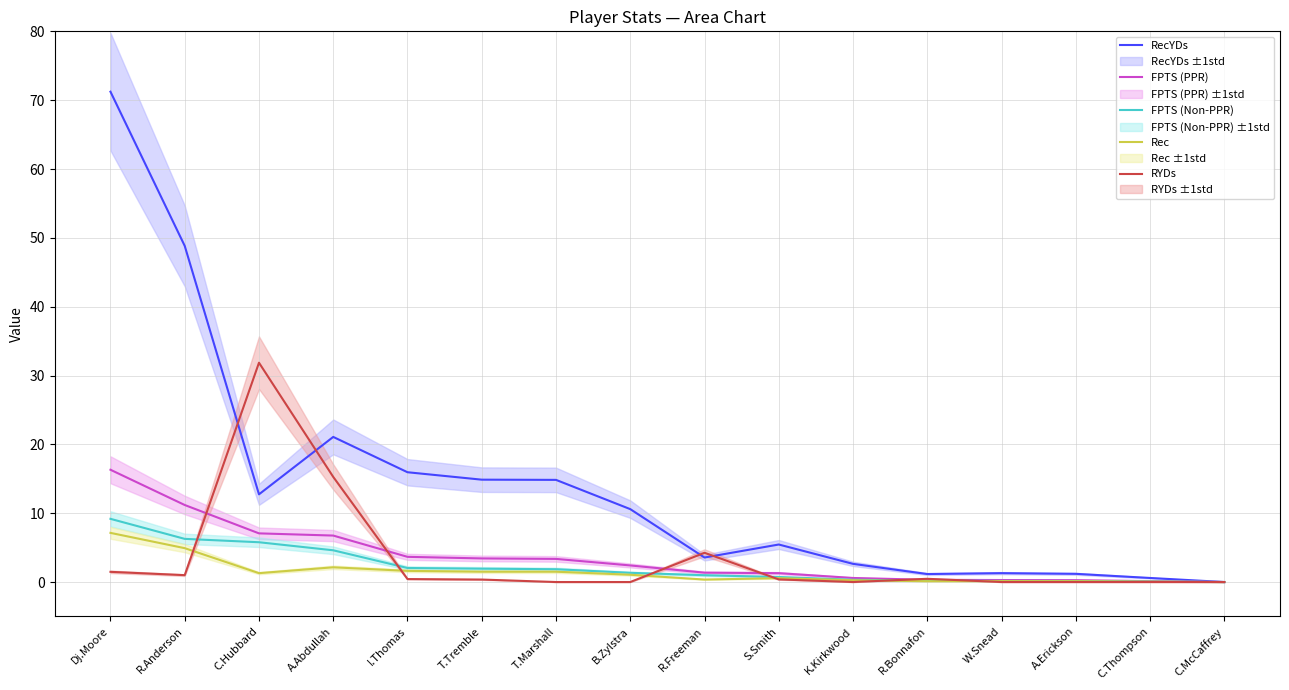

How many lines are shown in the chart?

5